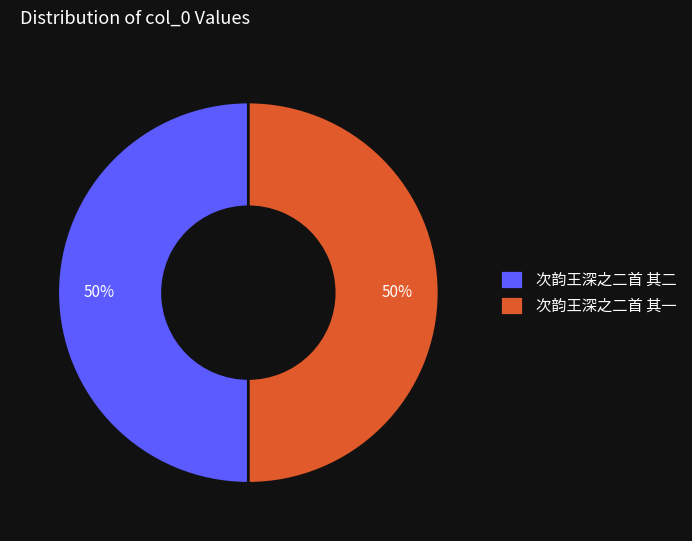

What is the ratio of the value at 次韵王深之二首 其二 to the value at 次韵王深之二首 其一?

1.0